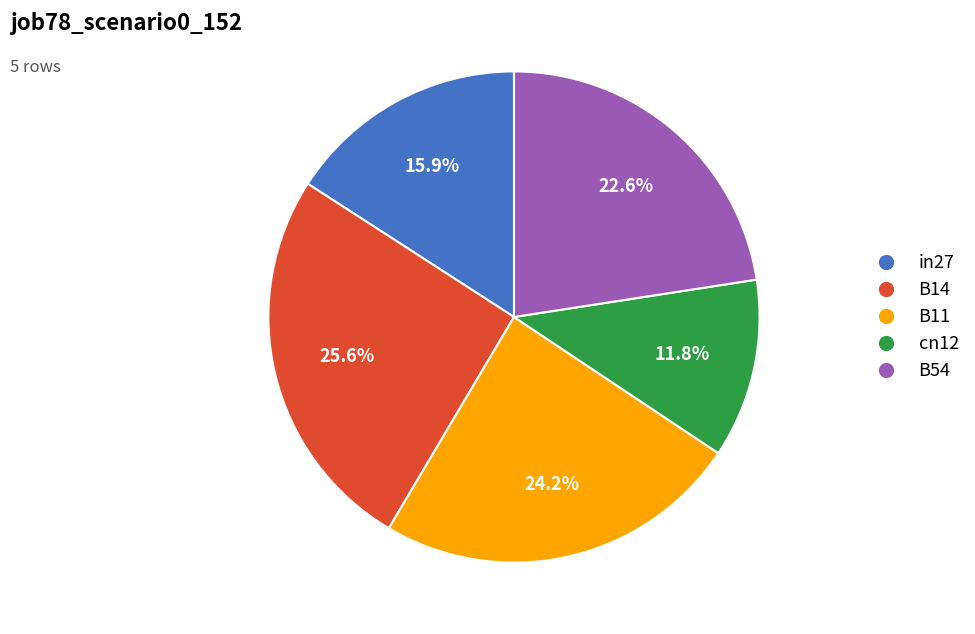

Rank the categories by value from highest to lowest.

B14, B11, B54, in27, cn12